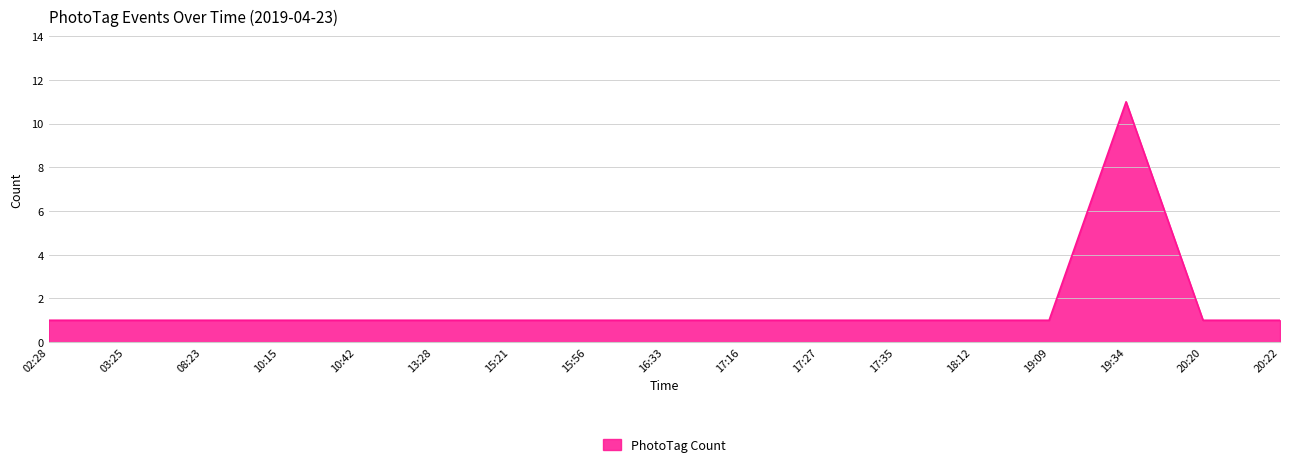

What position from the right is 10:42?

13